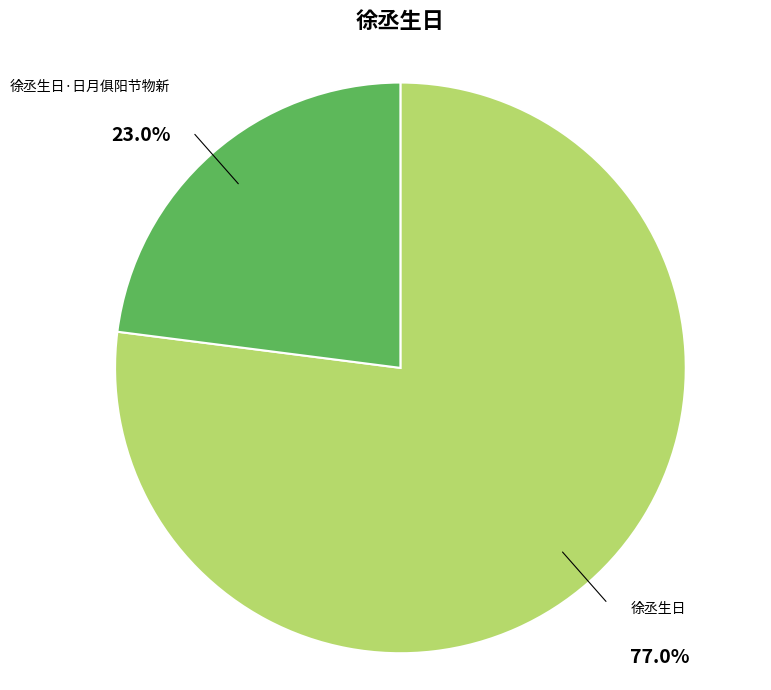

Is there any slice that represents more than half of the pie?

Yes